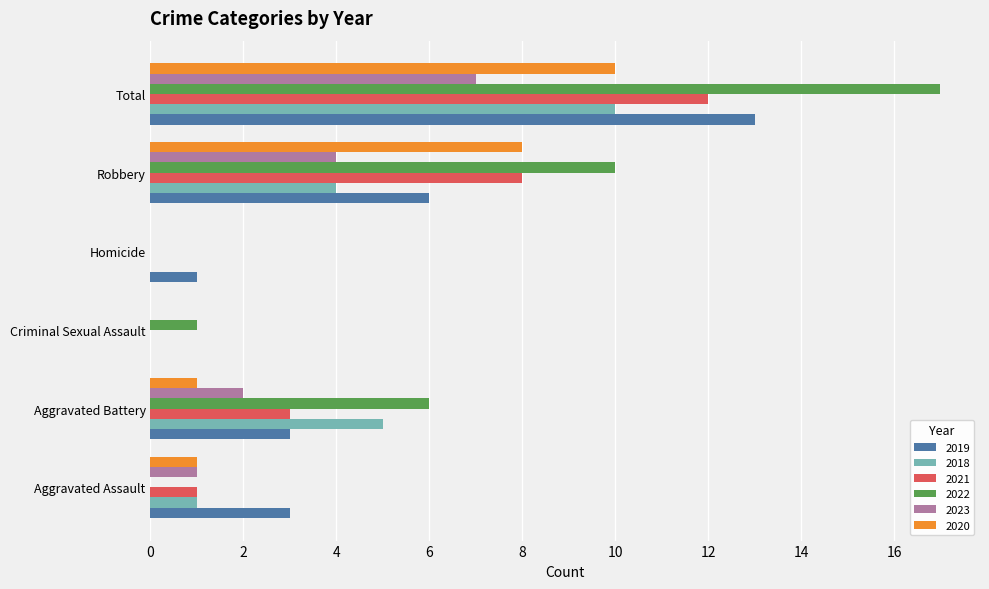

What is the sum of the 2023 values at Aggravated Assault and Aggravated Battery?

3